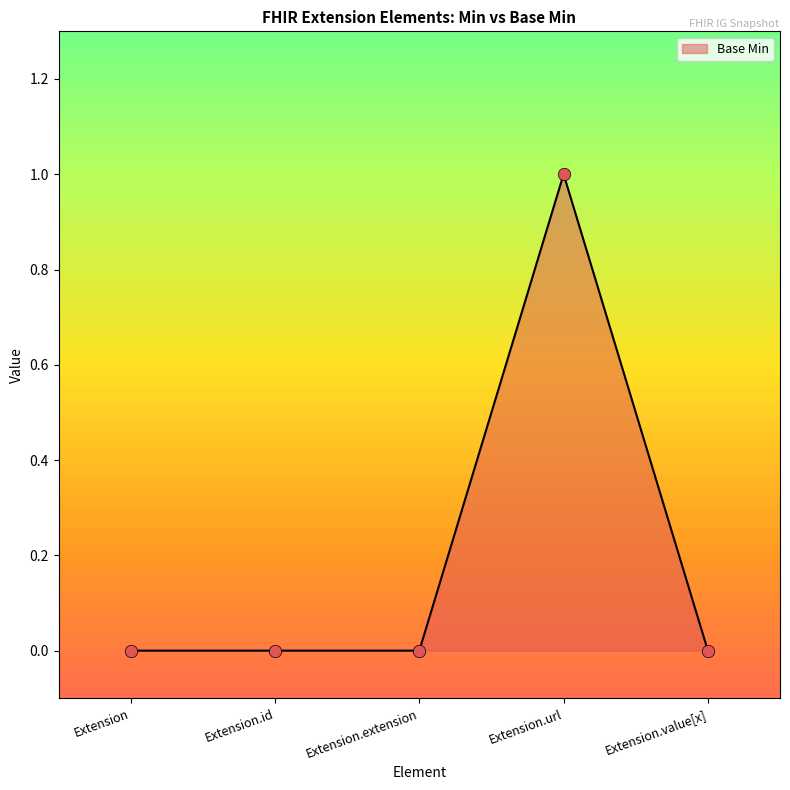

Which has a higher value, Extension.extension or Extension.url?

Extension.url